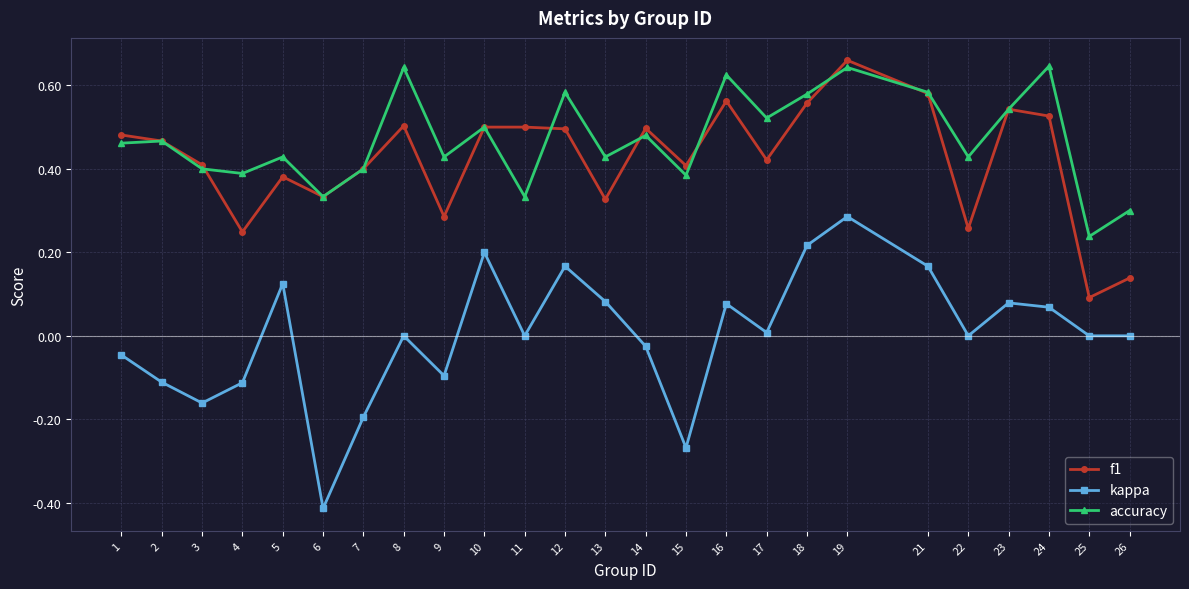

Which category has the lowest value across all series?

6